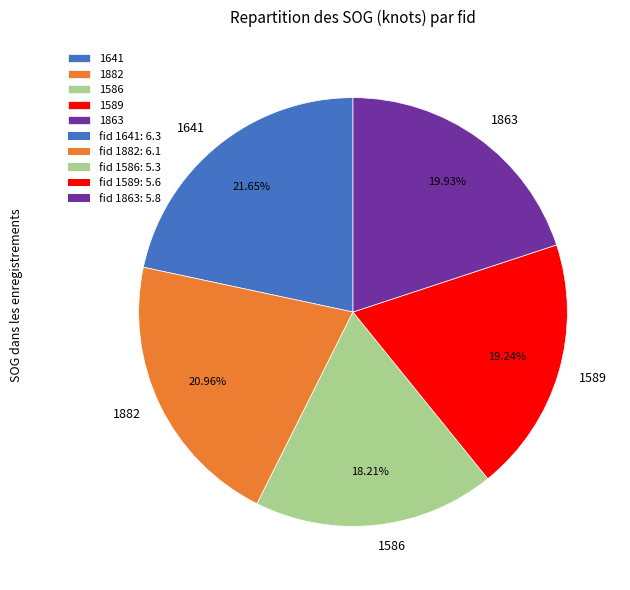

Is it true that 1641 is 22% of the pie?

True